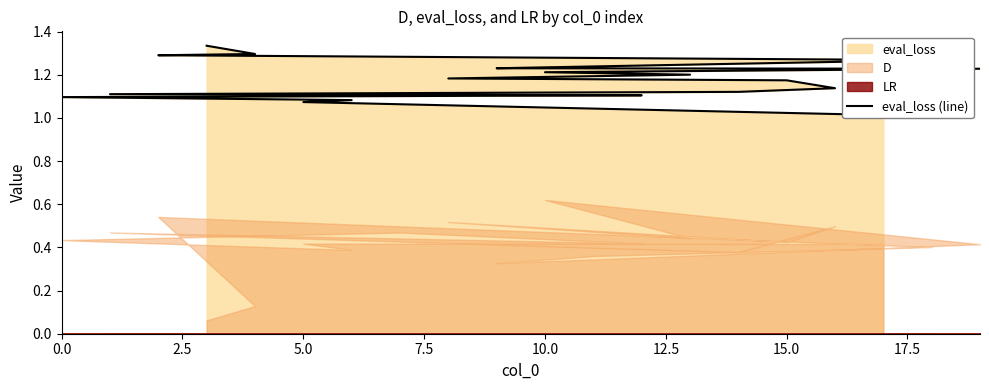

Reading right to left, list all the values displayed in this chart.

1.3	1.3	1.3	1.3	1.2	1.2	1.2	1.2	1.2	1.2	1.2	1.1	1.1	1.1	1.1	1.1	1.1	1.1	1.1	1.0